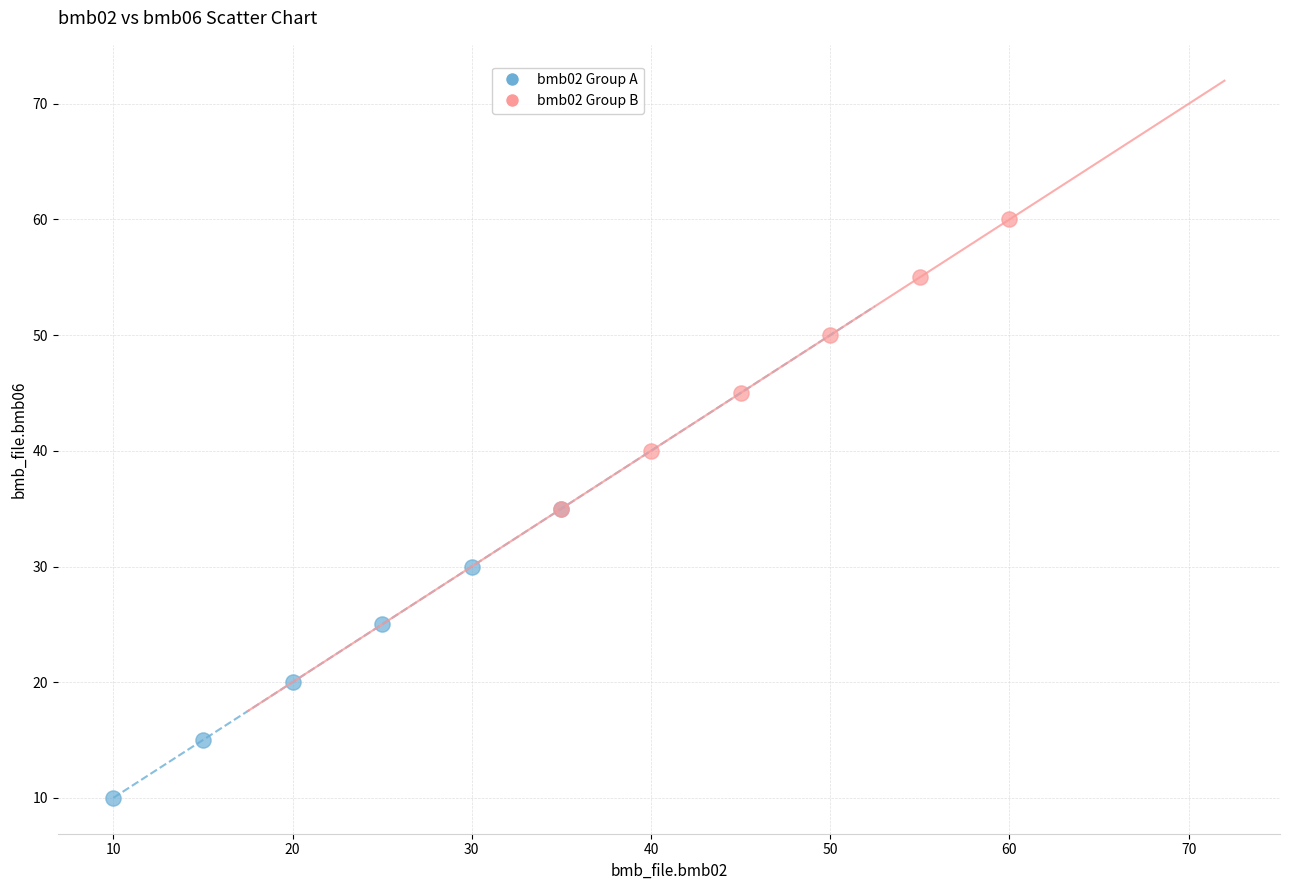

Which series contains the highest Y value?

bmb02 Group B